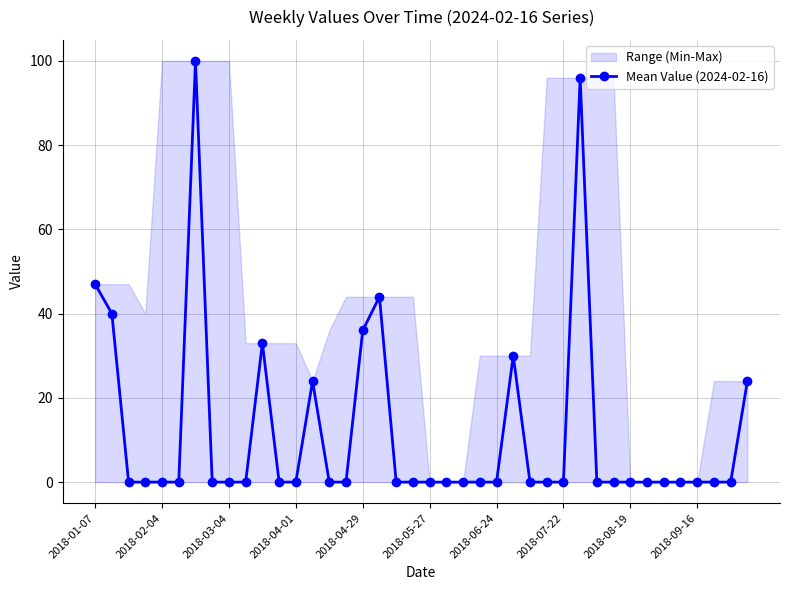

True or false: the data shows 0 at 33.

True